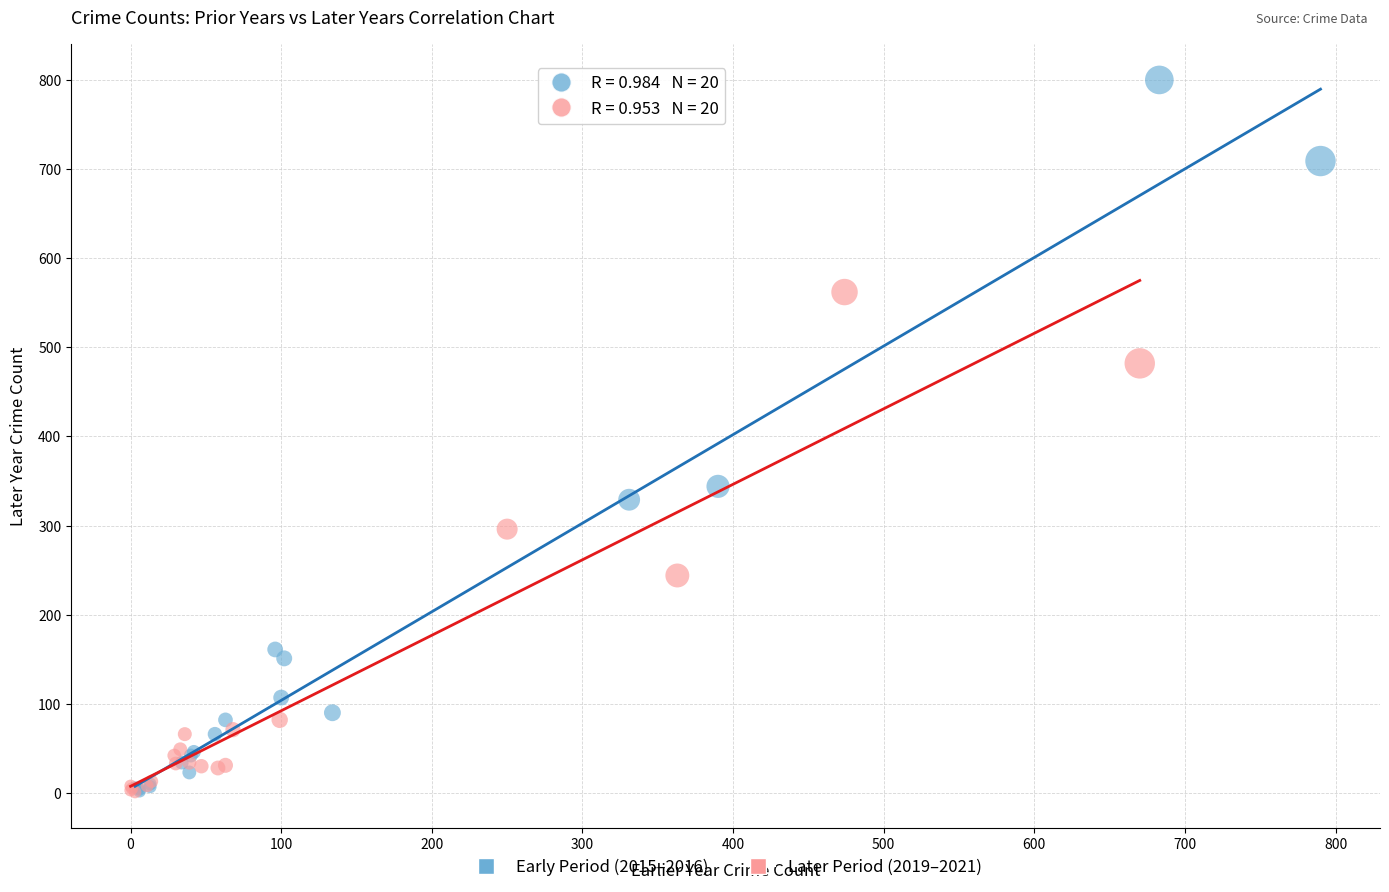

Which series contains the highest Y value?

Early Period (2015–2016)